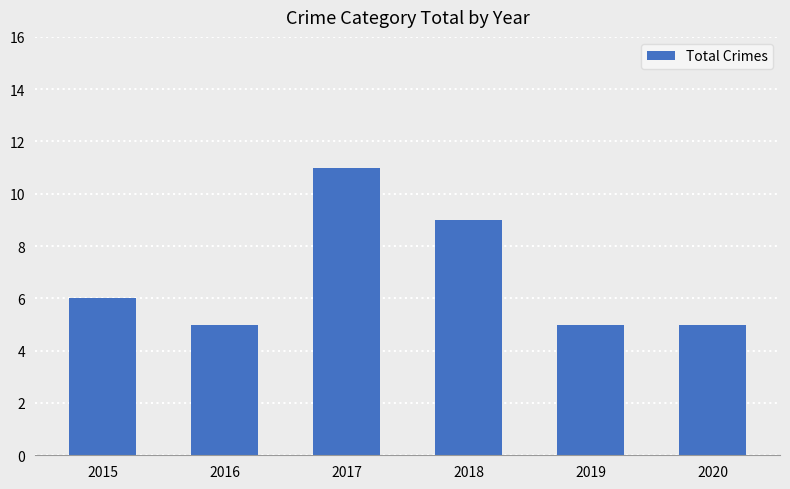

Between 2017 and 2020, which is larger?

2017